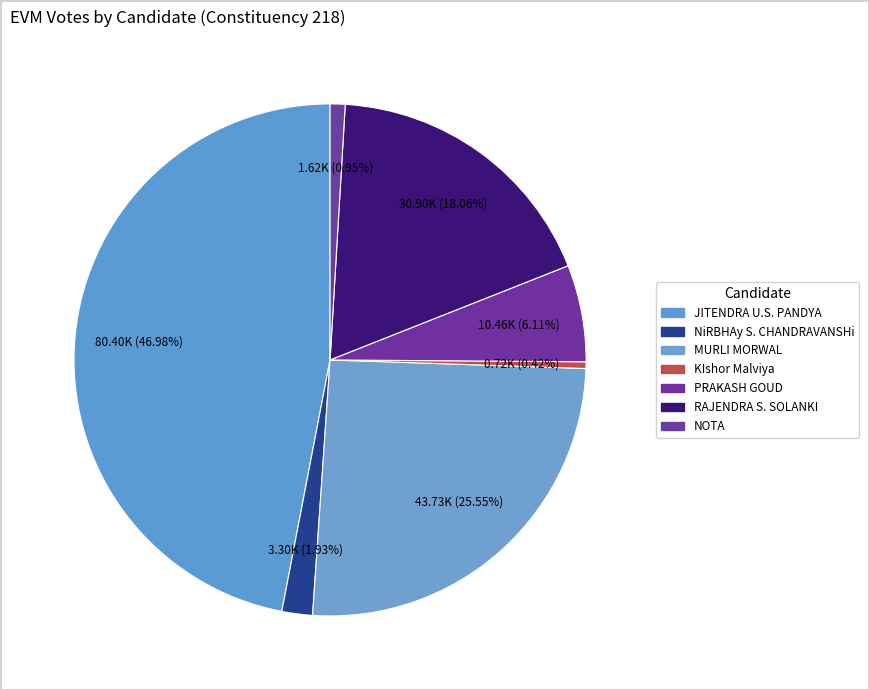

Count the number of slices in the pie.

7